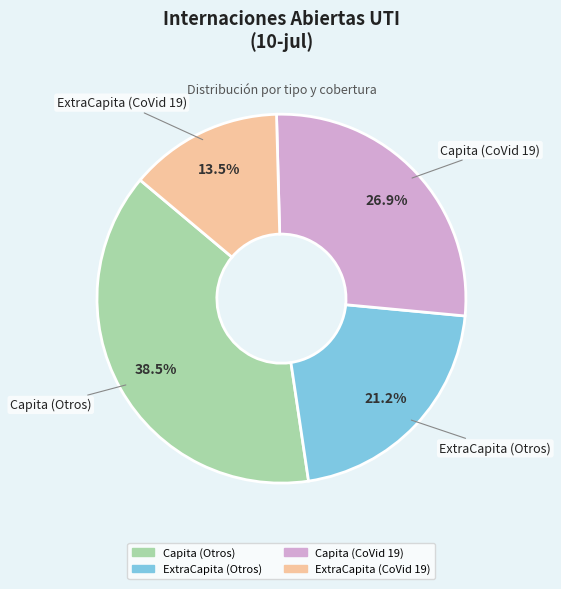

To the nearest percent, what percentage of the pie is ExtraCapita (Otros)?

21%